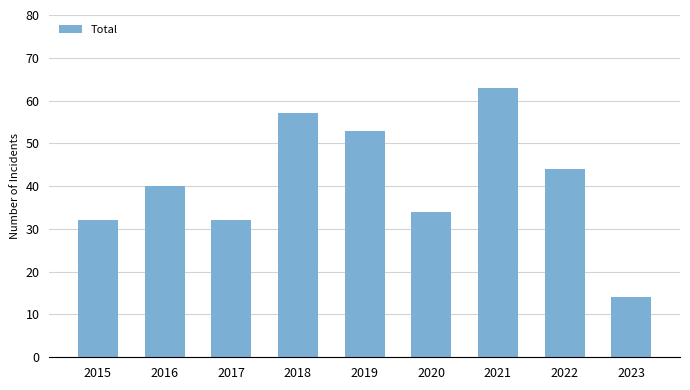

Read the value at 2020, to the nearest 5.

35